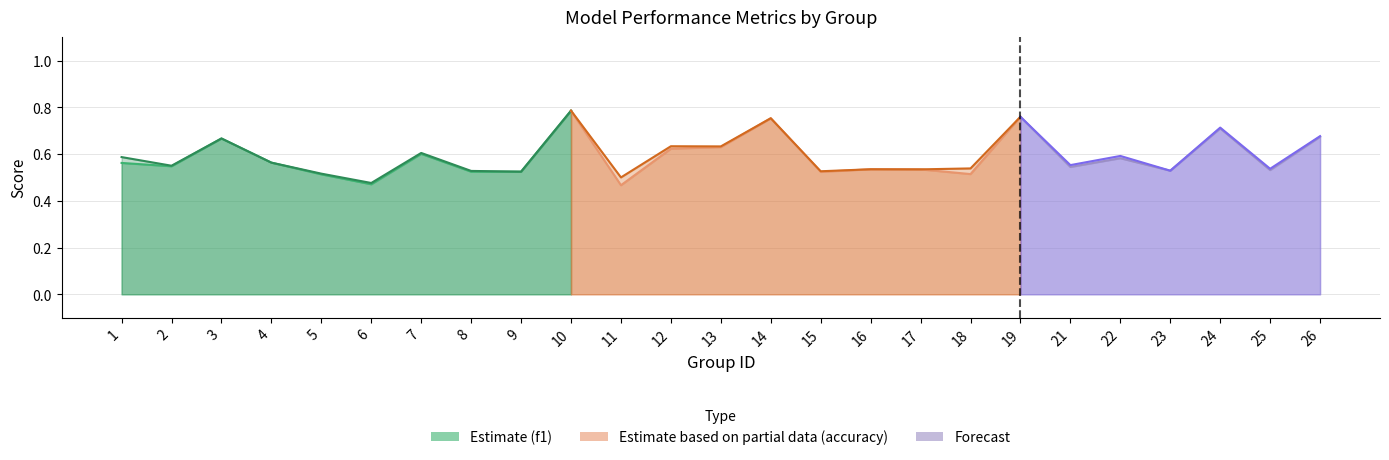

How many interior local valleys does the f1 series have?

9